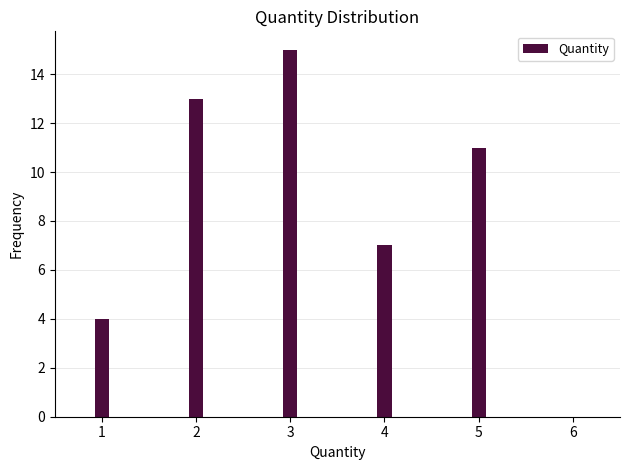

Reading right to left, extract all data points from this chart.

5=11	4=7	3=15	2=13	1=4